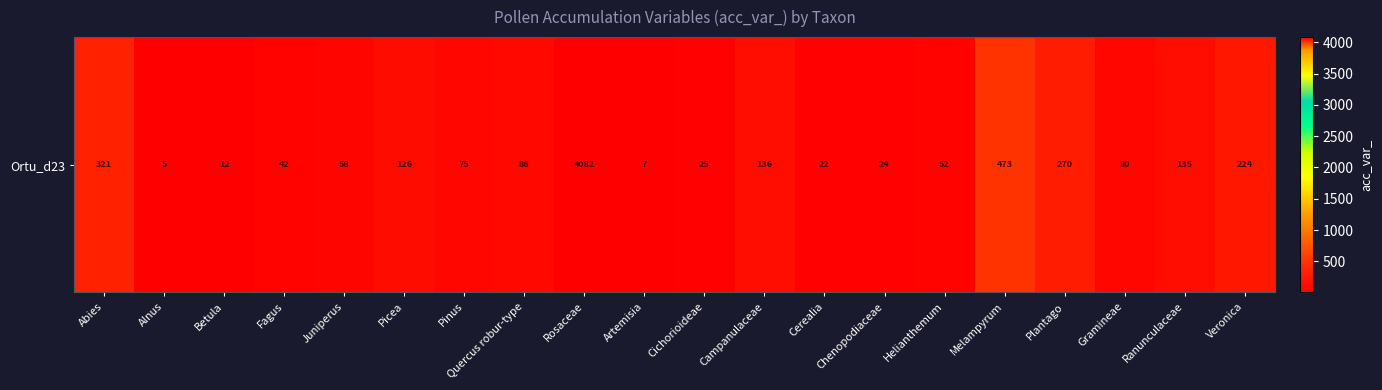

Which label corresponds to the smallest value in the chart?

Alnus